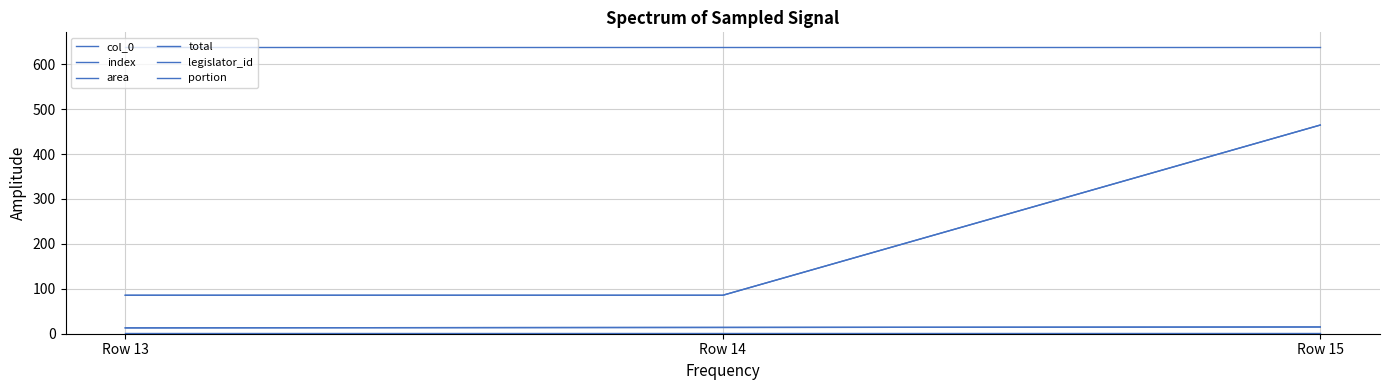

Which has a higher value, Row 13 or Row 14?

Row 14